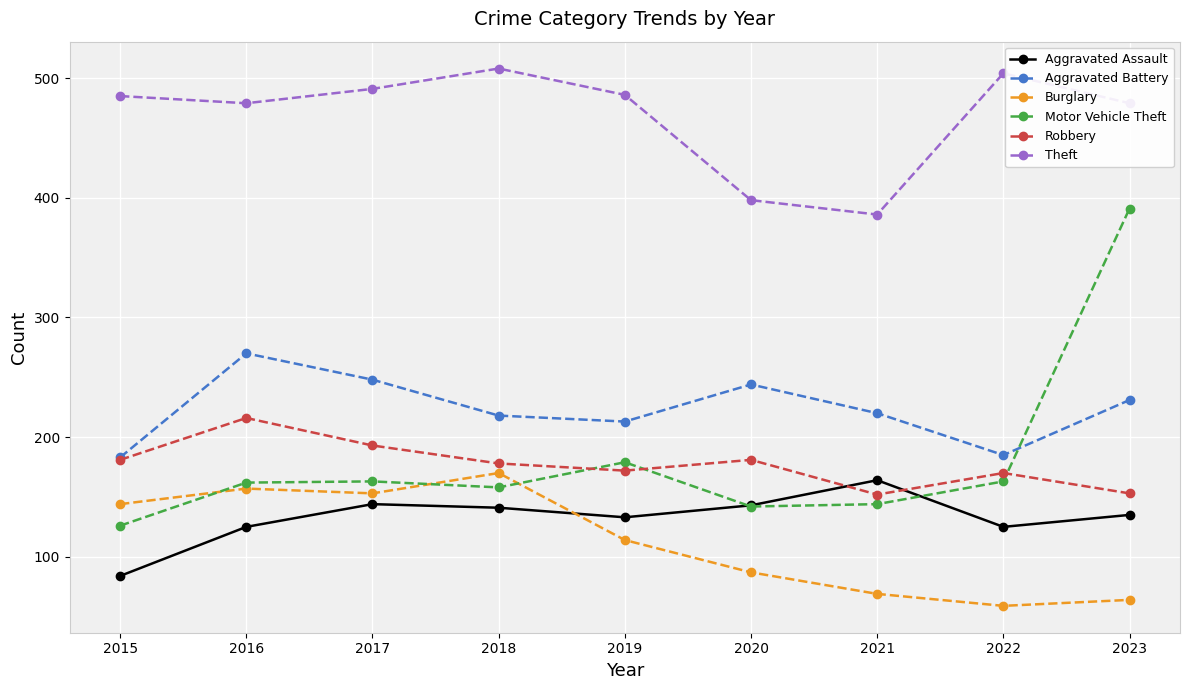

At how many categories does at least one series exceed 182?

9